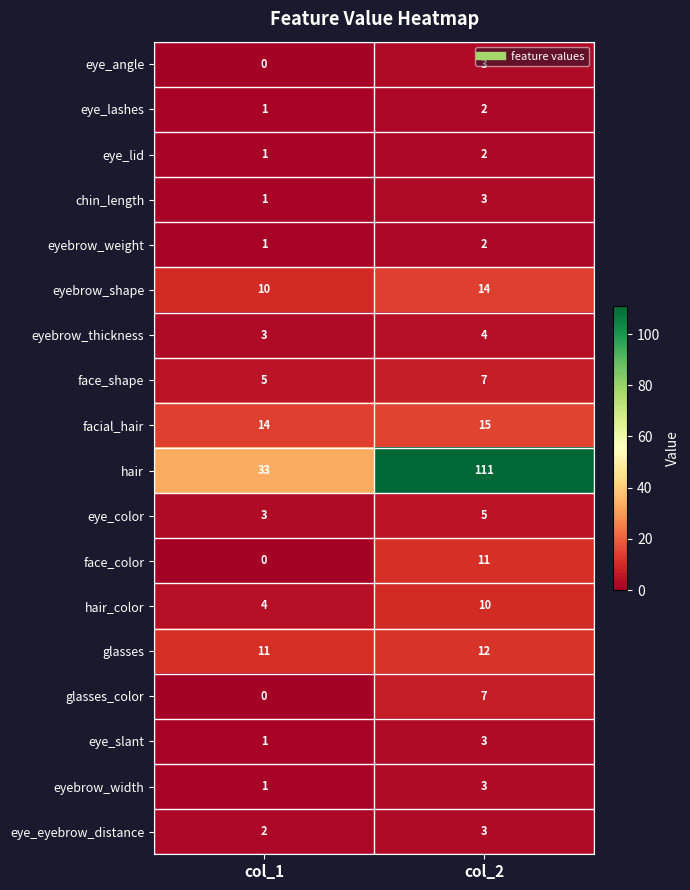

At which label does eyebrow_weight reach its peak?

col_2